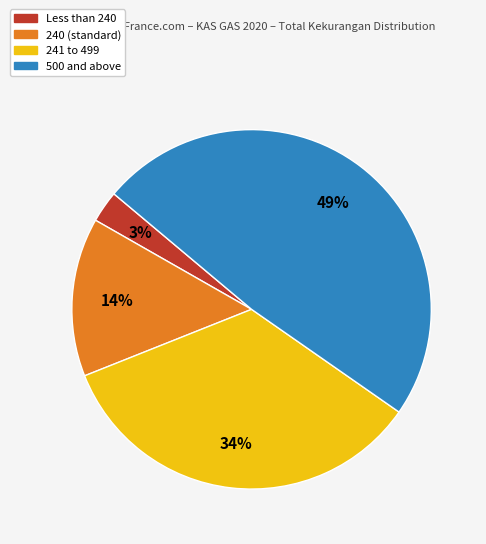

Is there any slice that represents more than half of the pie?

No